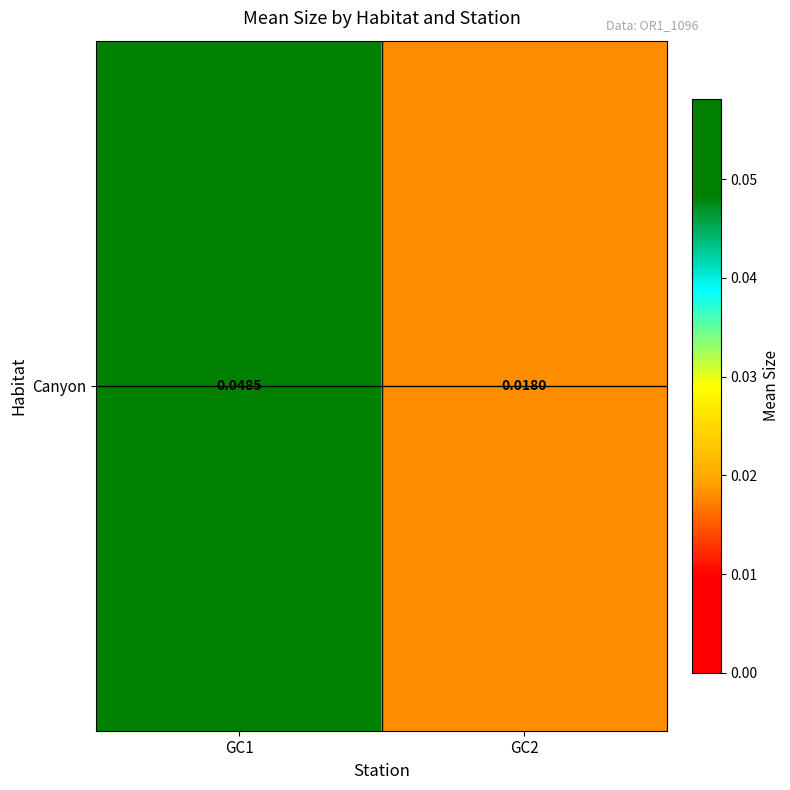

What is the sum of the values at GC1 and GC2?

0.1